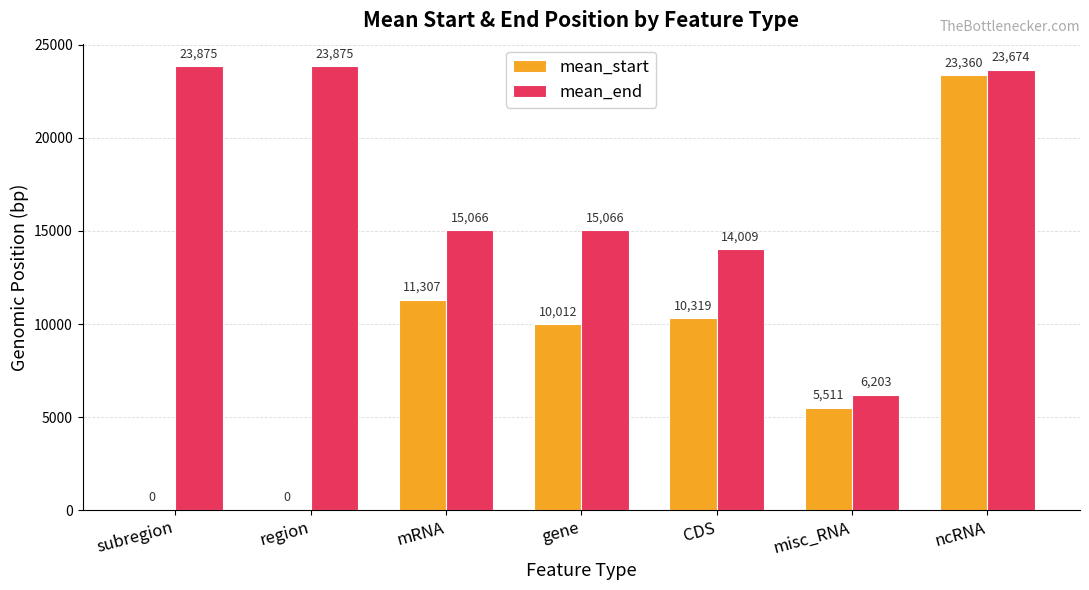

Are the bars horizontal?

No